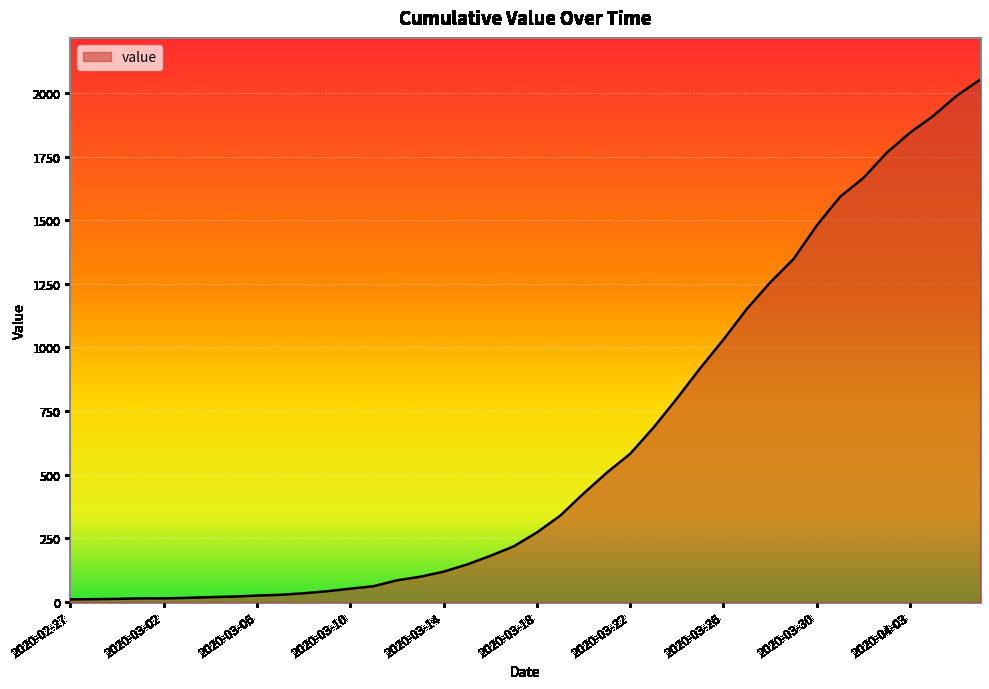

What is the difference between the maximum and minimum values?

2042